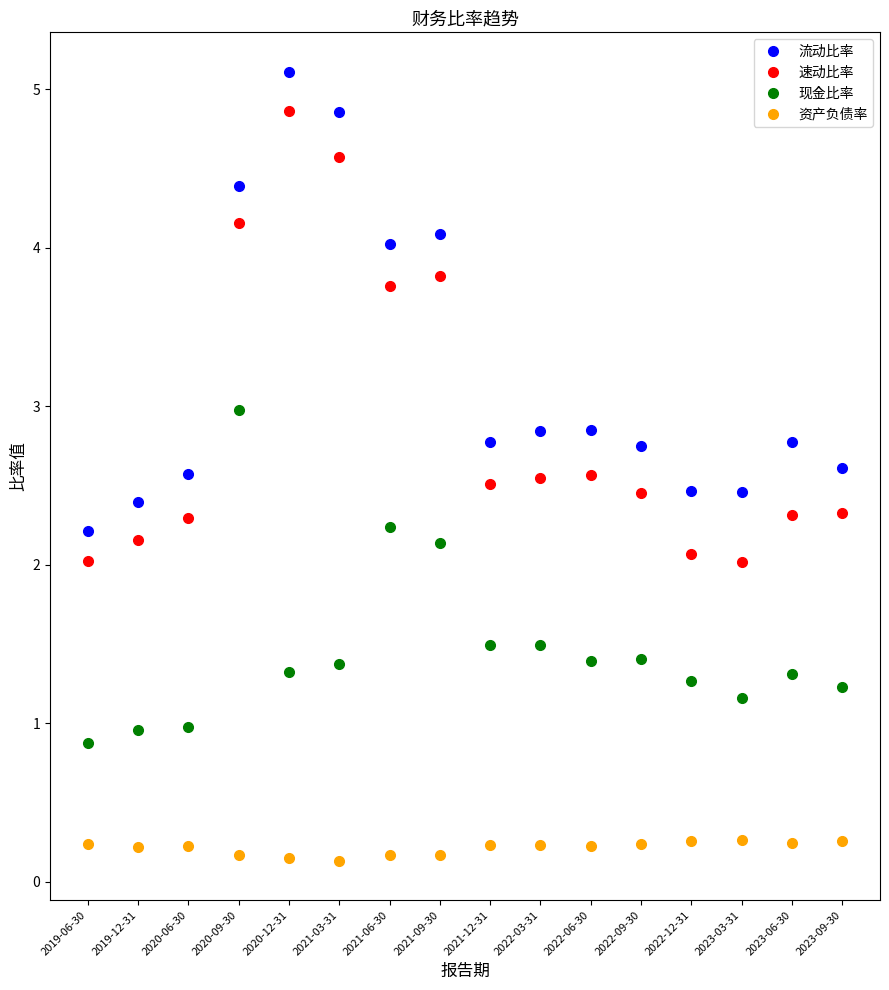

Which series has the largest range (max minus min)?

流动比率